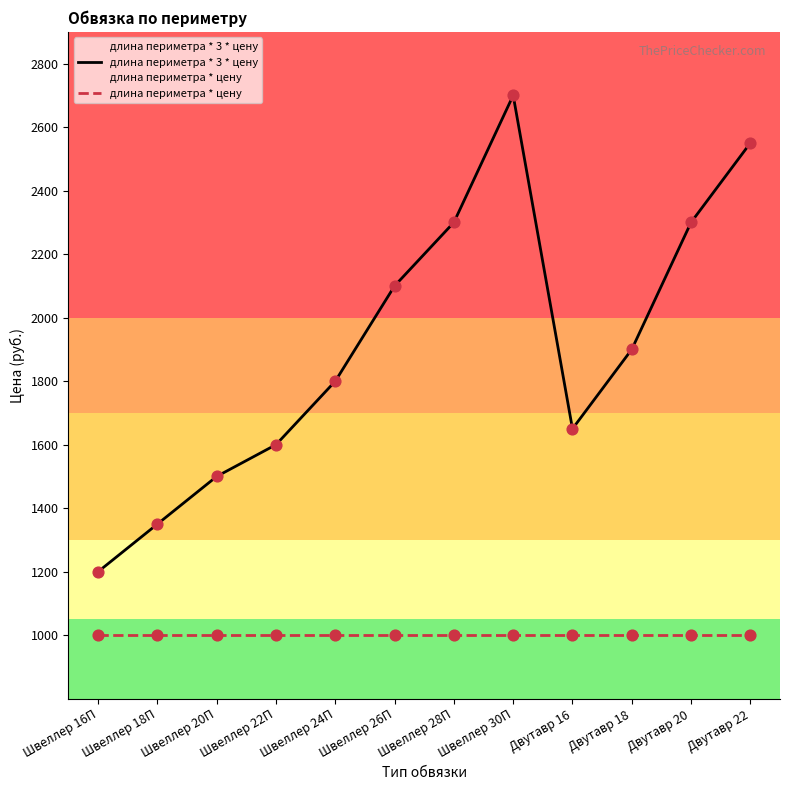

At which category is the sum across all series the highest?

Швеллер 30П